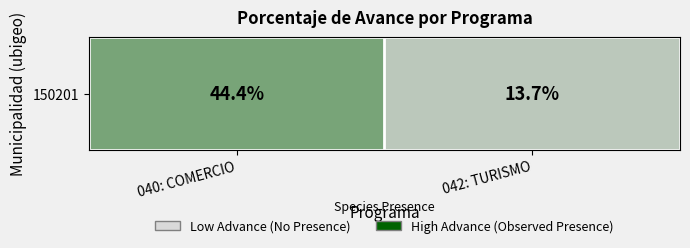

The value at 042: TURISMO is 21.6. True or false?

False